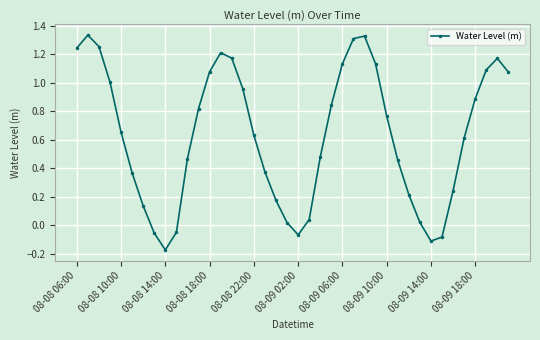

What is the difference between the maximum and minimum values?

1.5